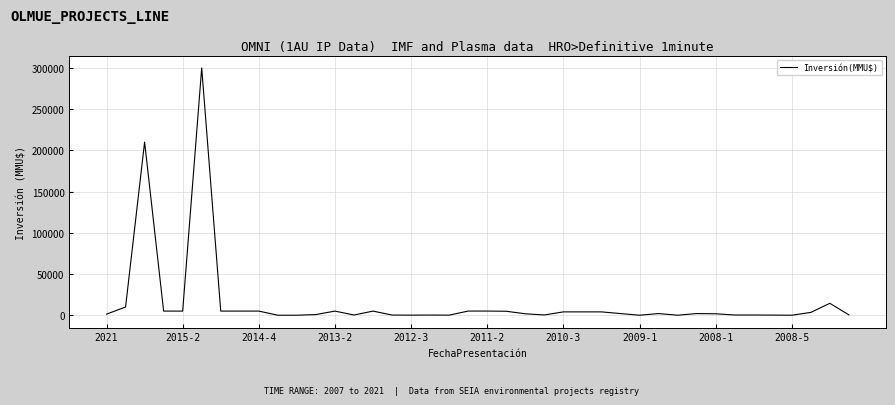

Count the number of data series in this chart.

1